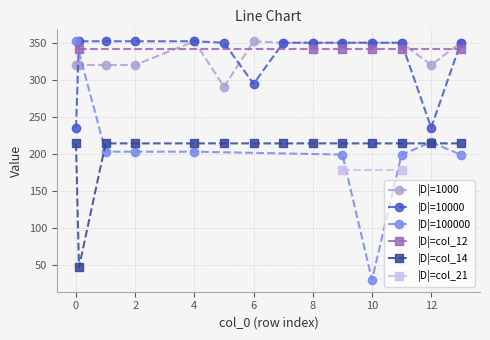

True or false: |D|=1000 has a value of 184.6 at 0.

False